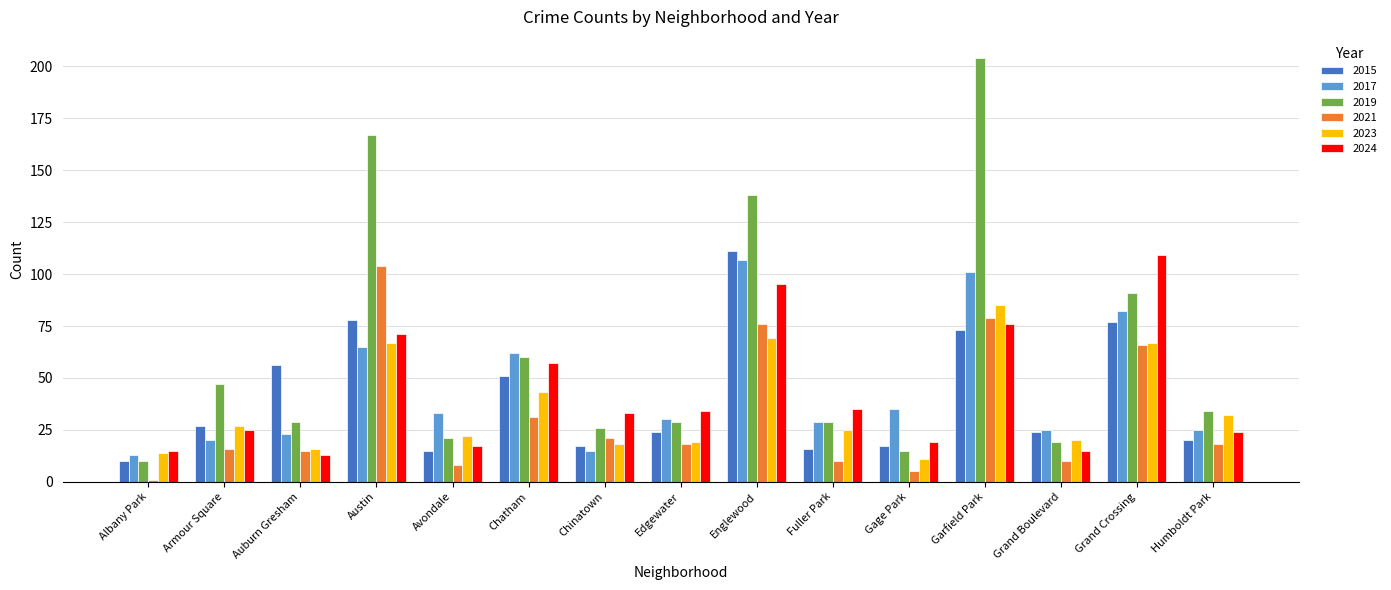

Which series has the widest spread of values?

2019